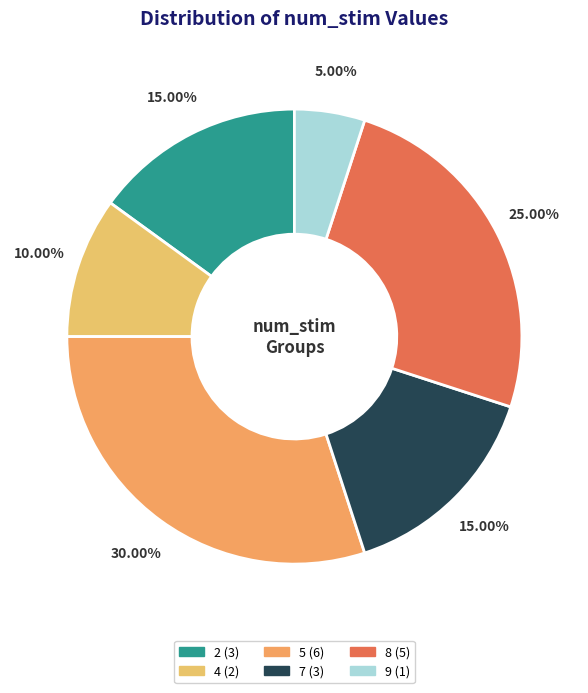

Which category has the smallest portion of the pie?

9